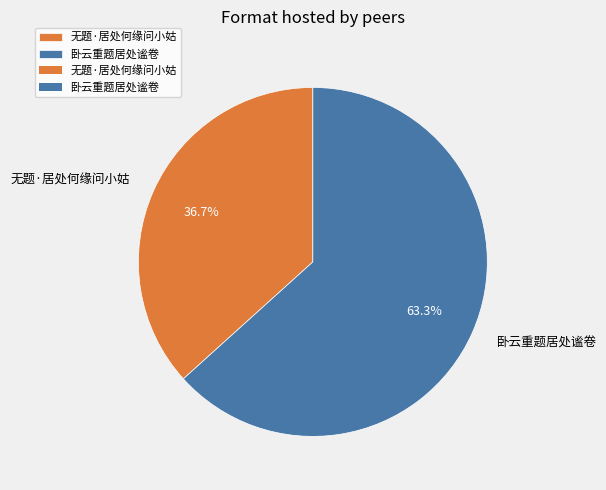

Combined, what portion of the pie is 卧云重题居处谧卷 and 无题·居处何缘问小姑?

100.0%